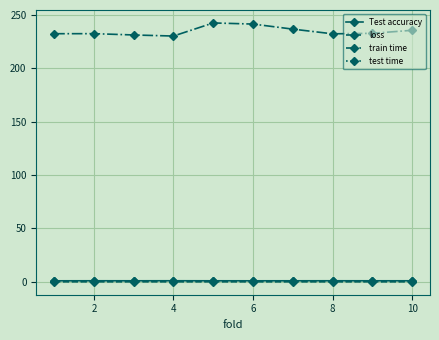

True or false: train time and loss intersect in this chart.

False